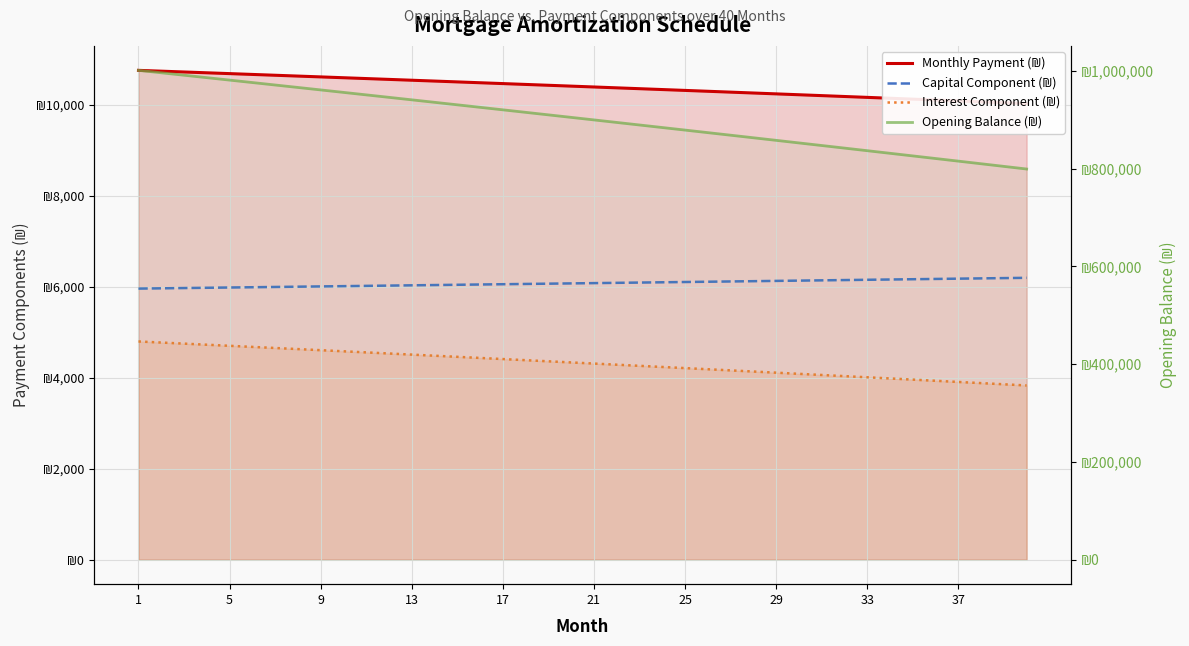

Rank the series by their maximum value, from lowest to highest.

Interest Component (₪), Capital Component (₪), Monthly Payment (₪), Opening Balance (₪)